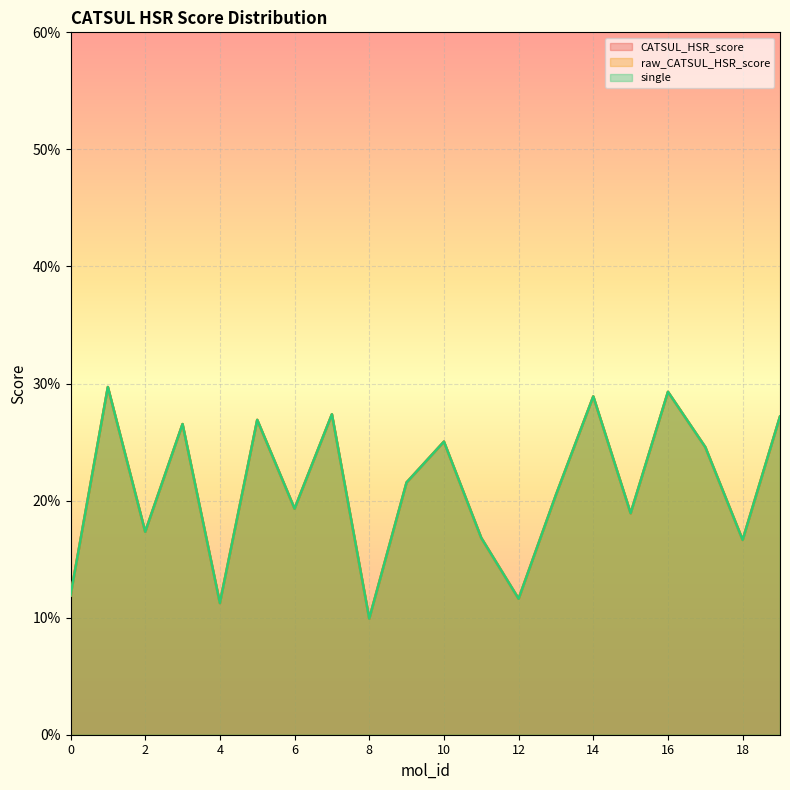

At which category does CATSUL_HSR_score reach its first local valley?

2